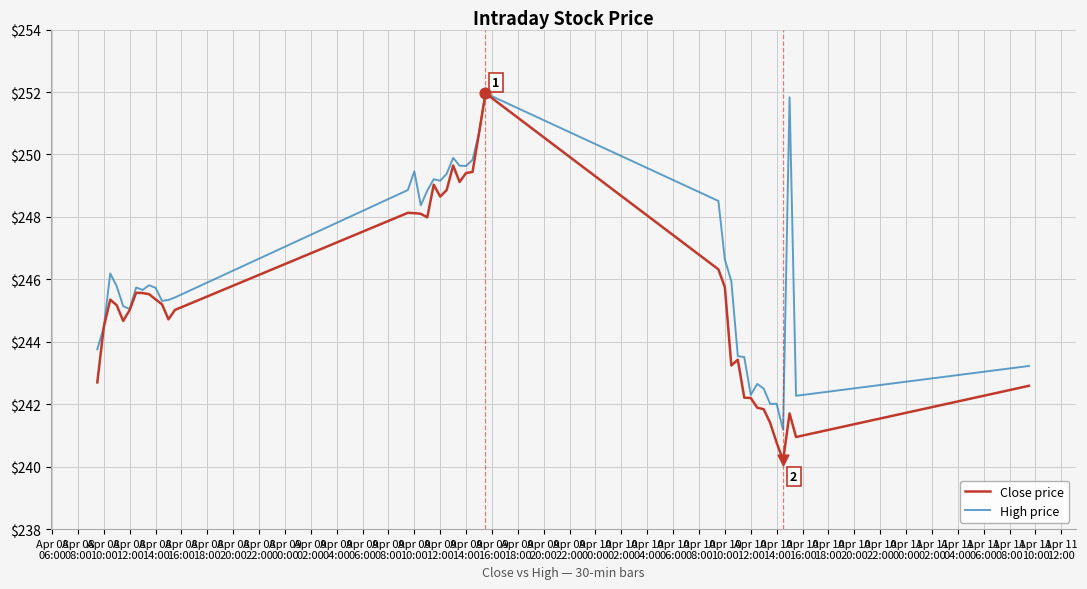

Which series has the largest range (max minus min)?

Close price